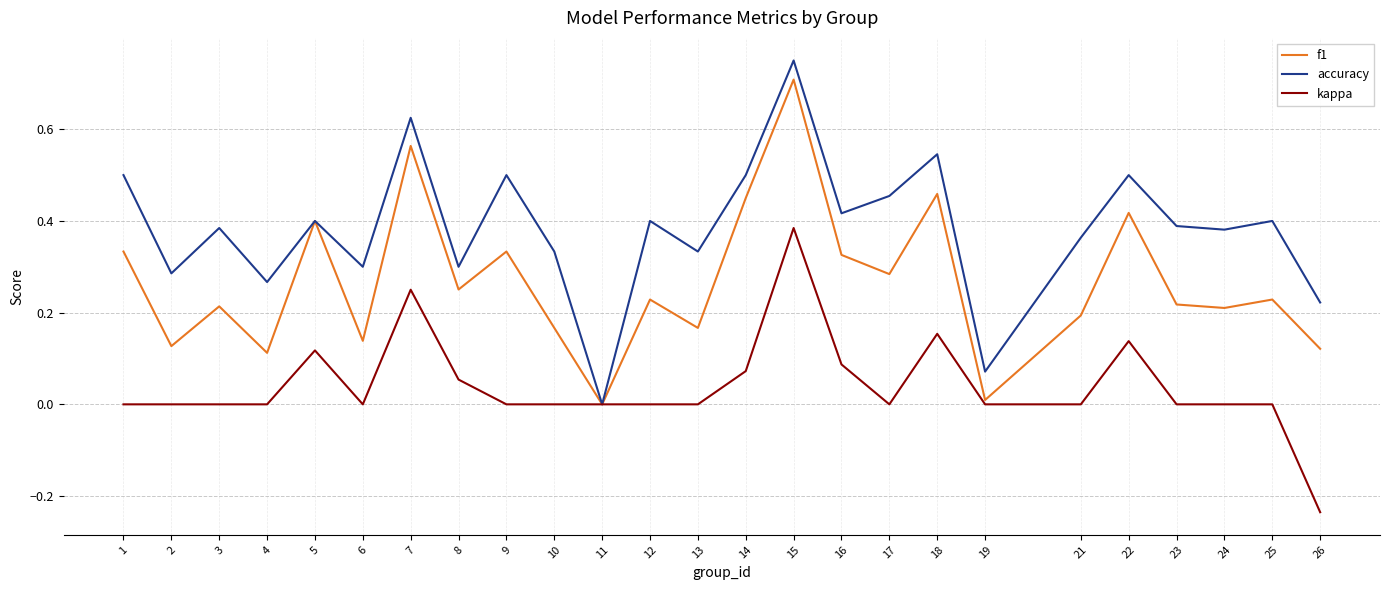

Does the chart have visible grid lines?

Yes